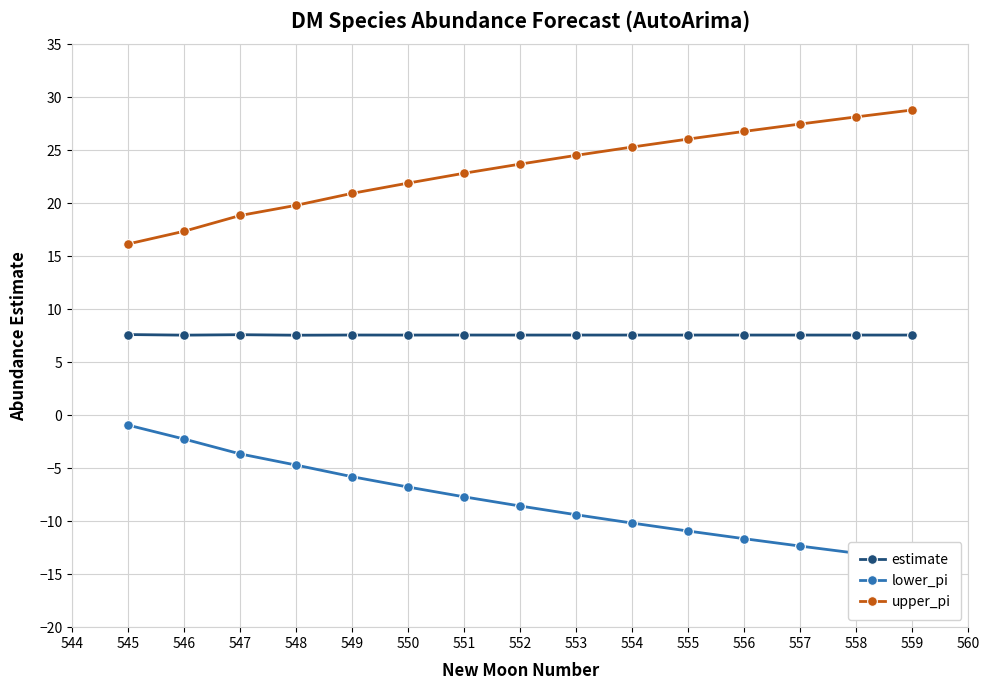

Read the upper_pi value at 545.

16.1